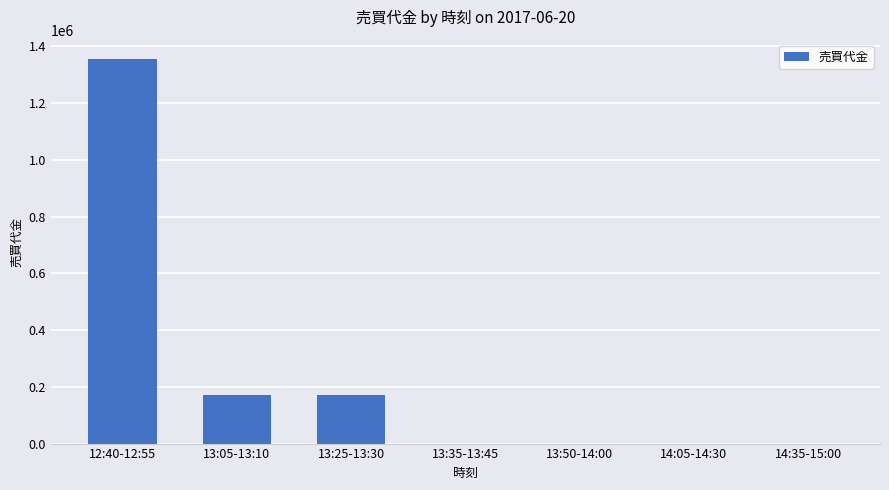

What is the greatest value displayed?

1355100